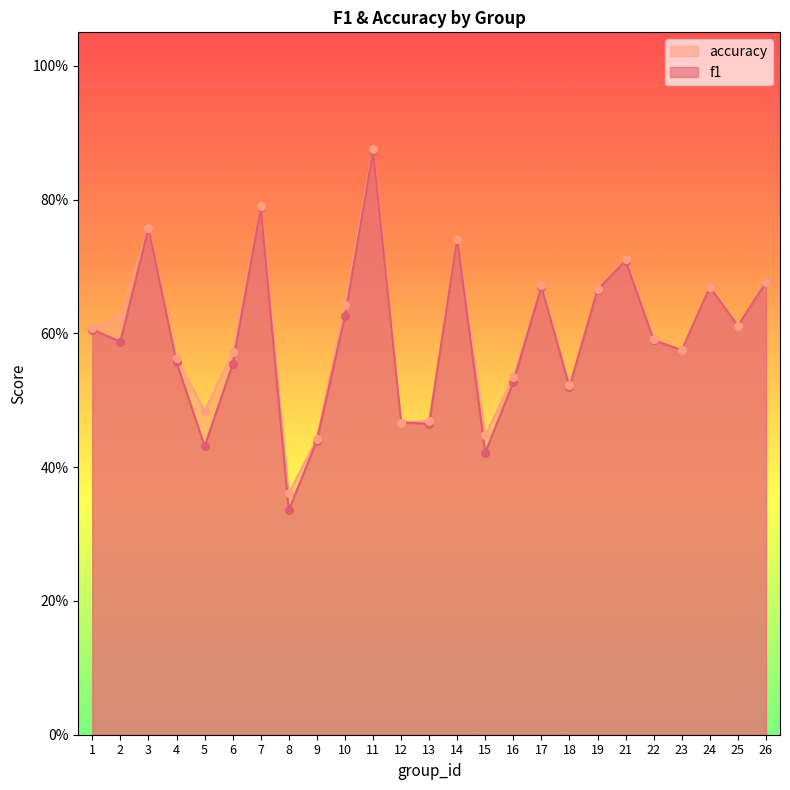

Which series has the widest spread of Y values?

f1